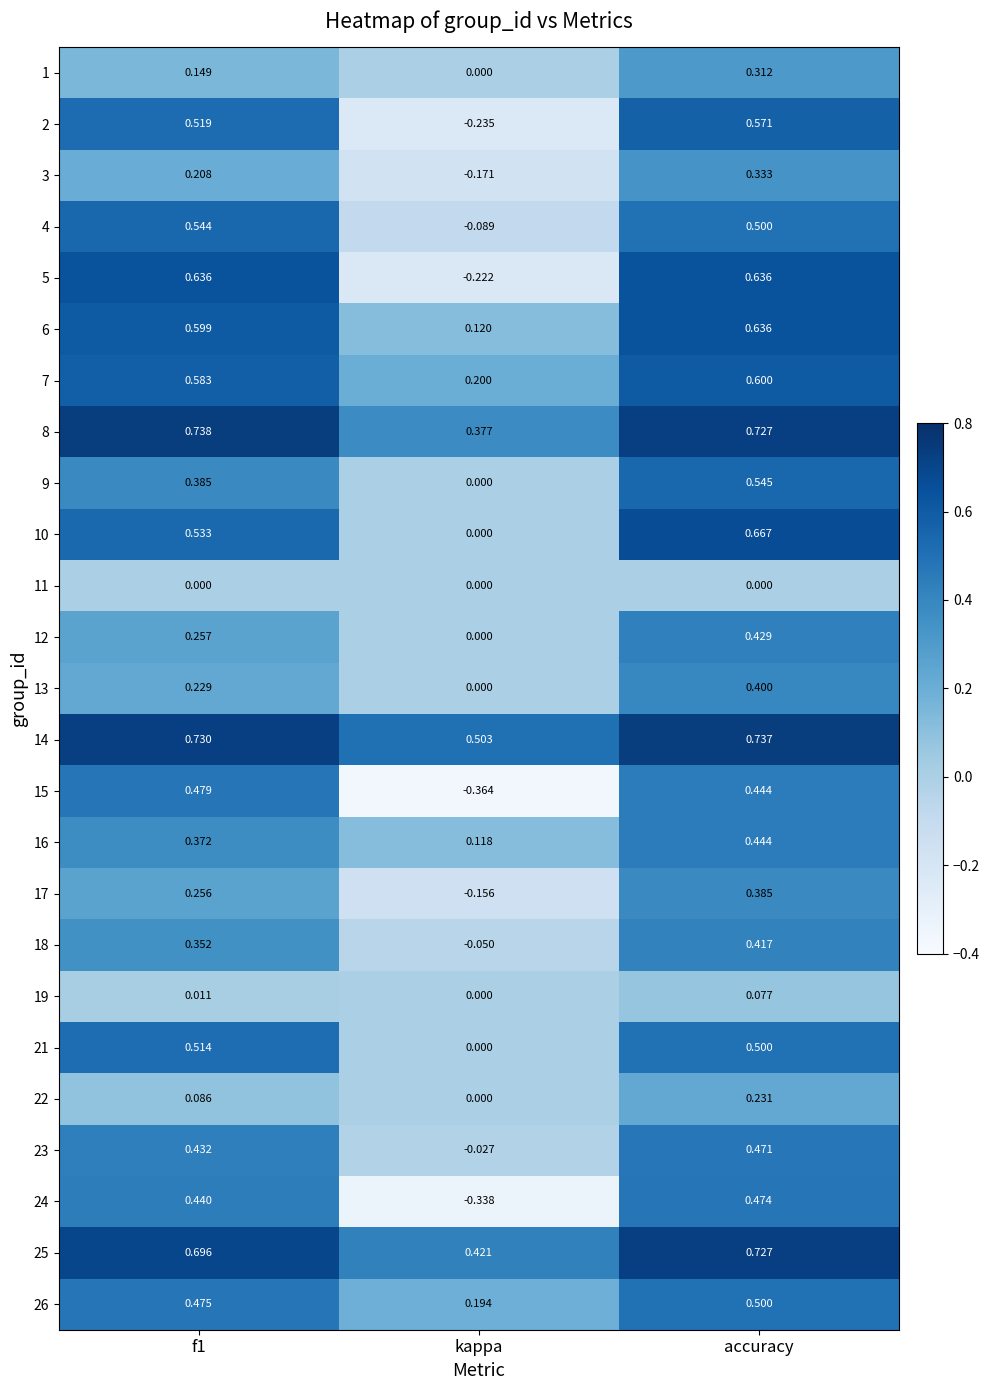

At which category is the sum across all series the highest?

accuracy